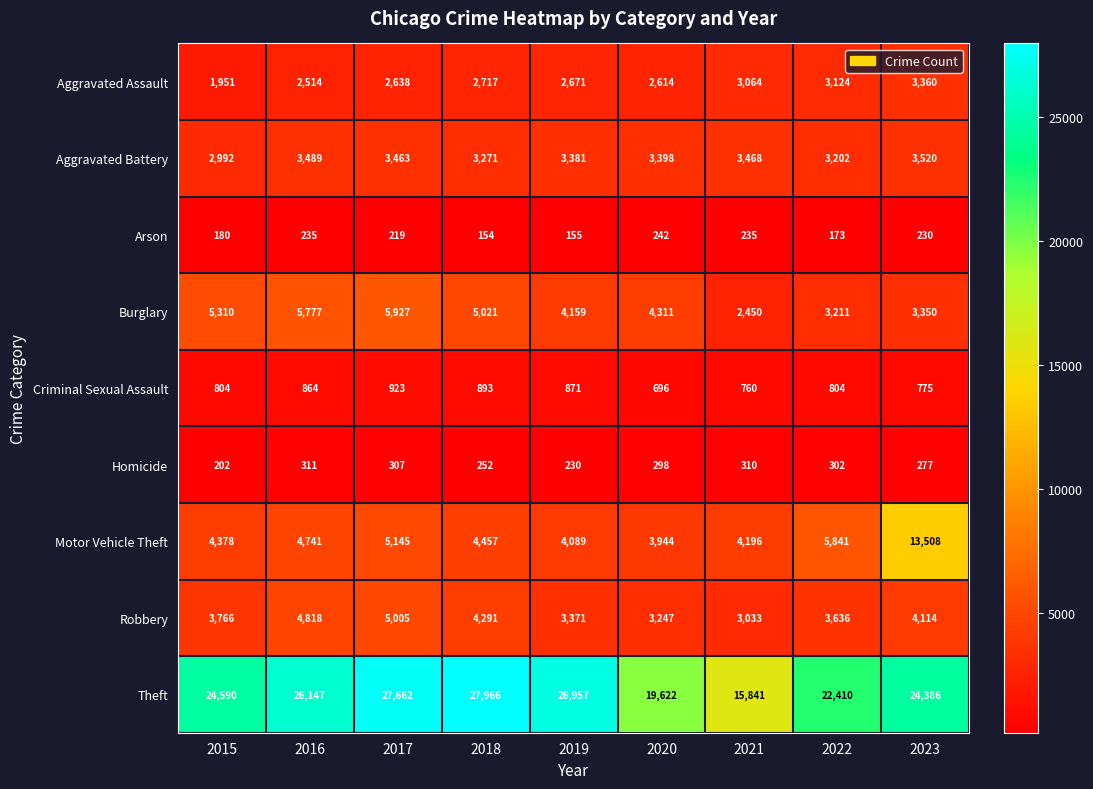

Which series has the largest total across all categories?

Theft